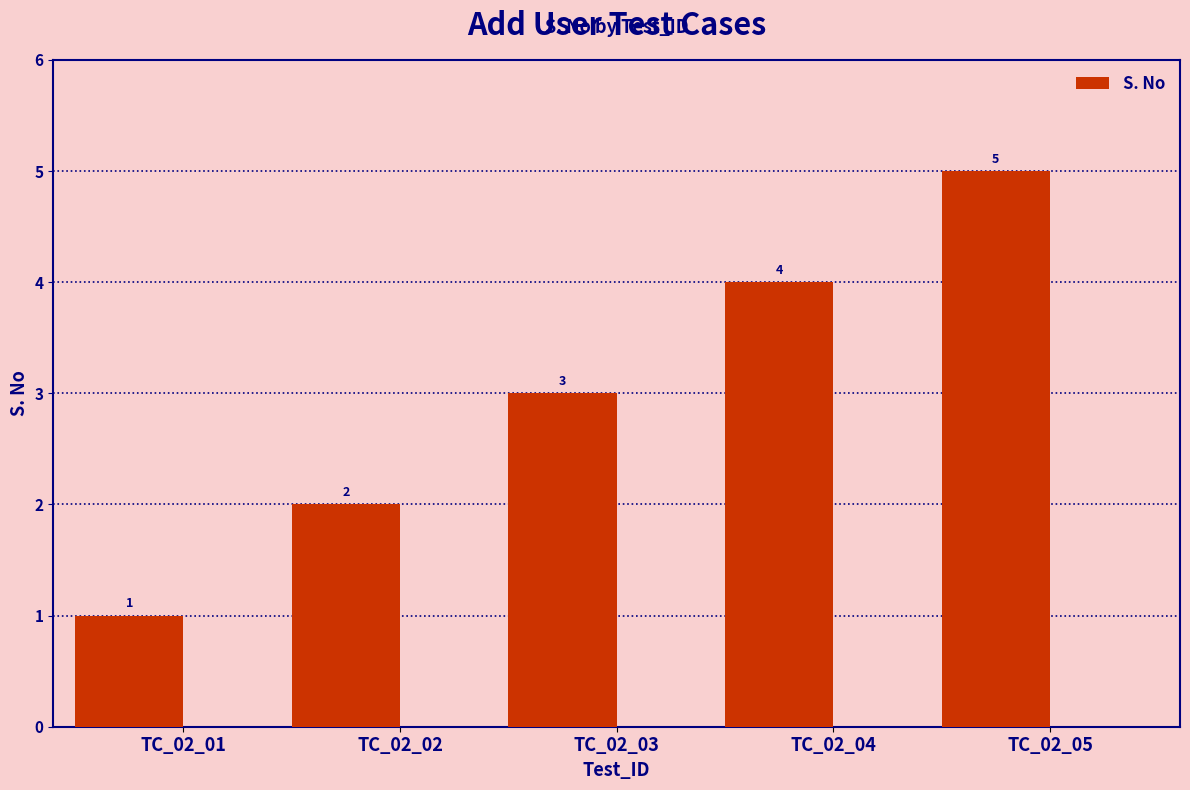

Where is the data nearest to the value 3?

TC_02_03